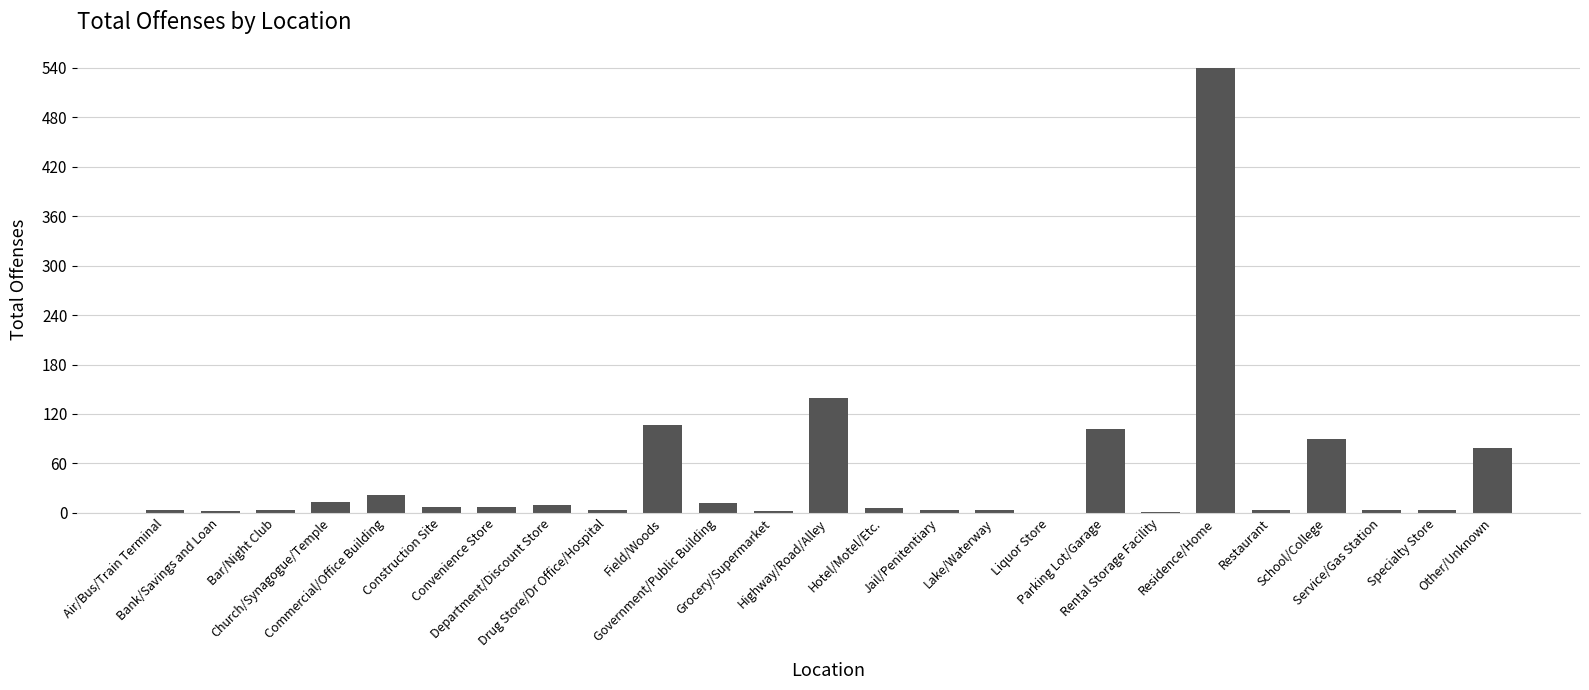

Is it true that the value at Service/Gas Station is 4?

True